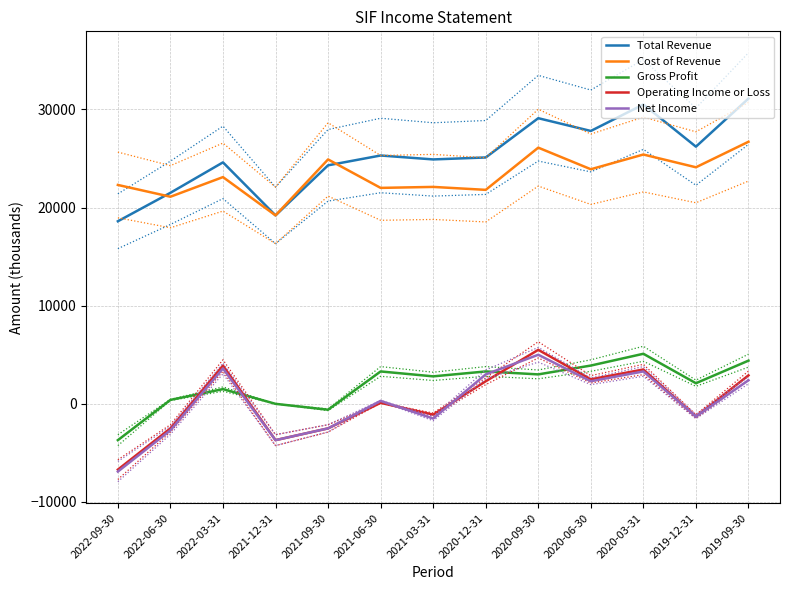

Count the number of categories in the chart.

13